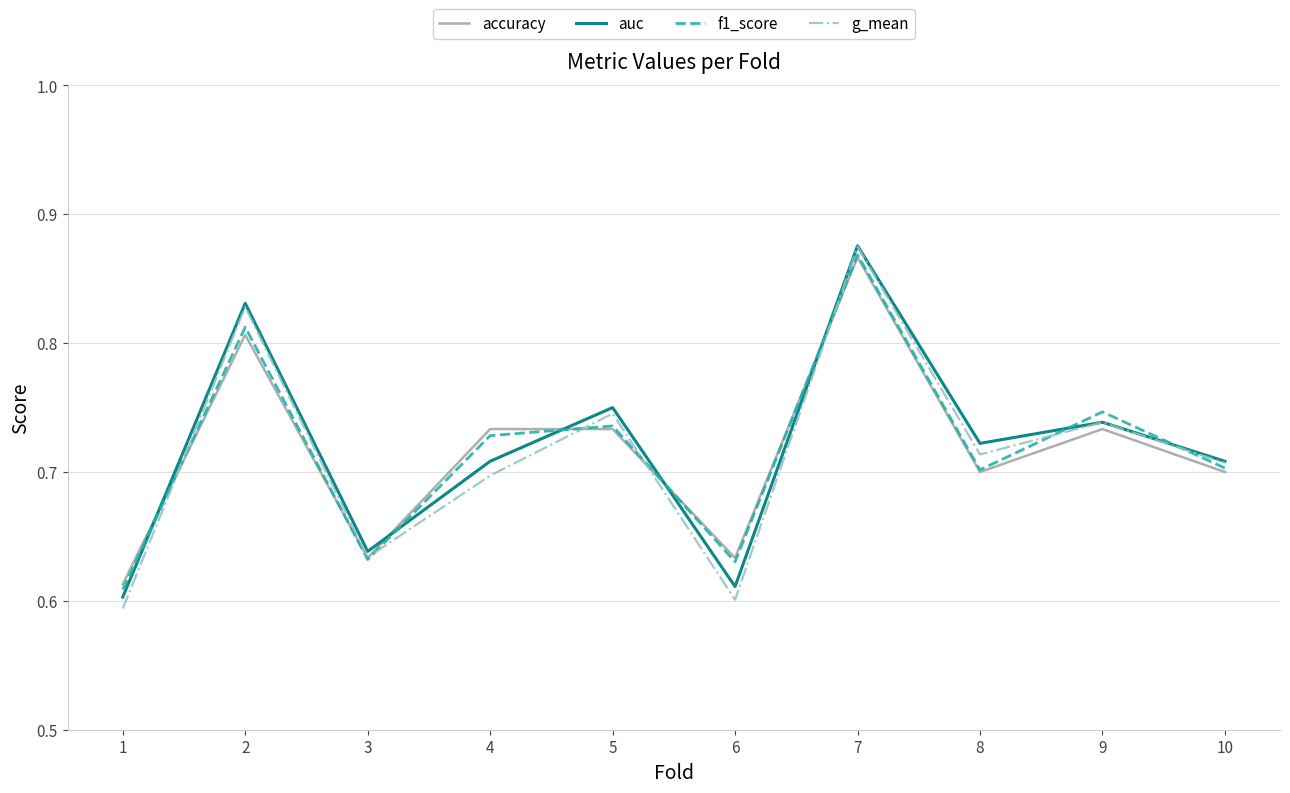

How many interior local valleys does the g_mean series have?

3